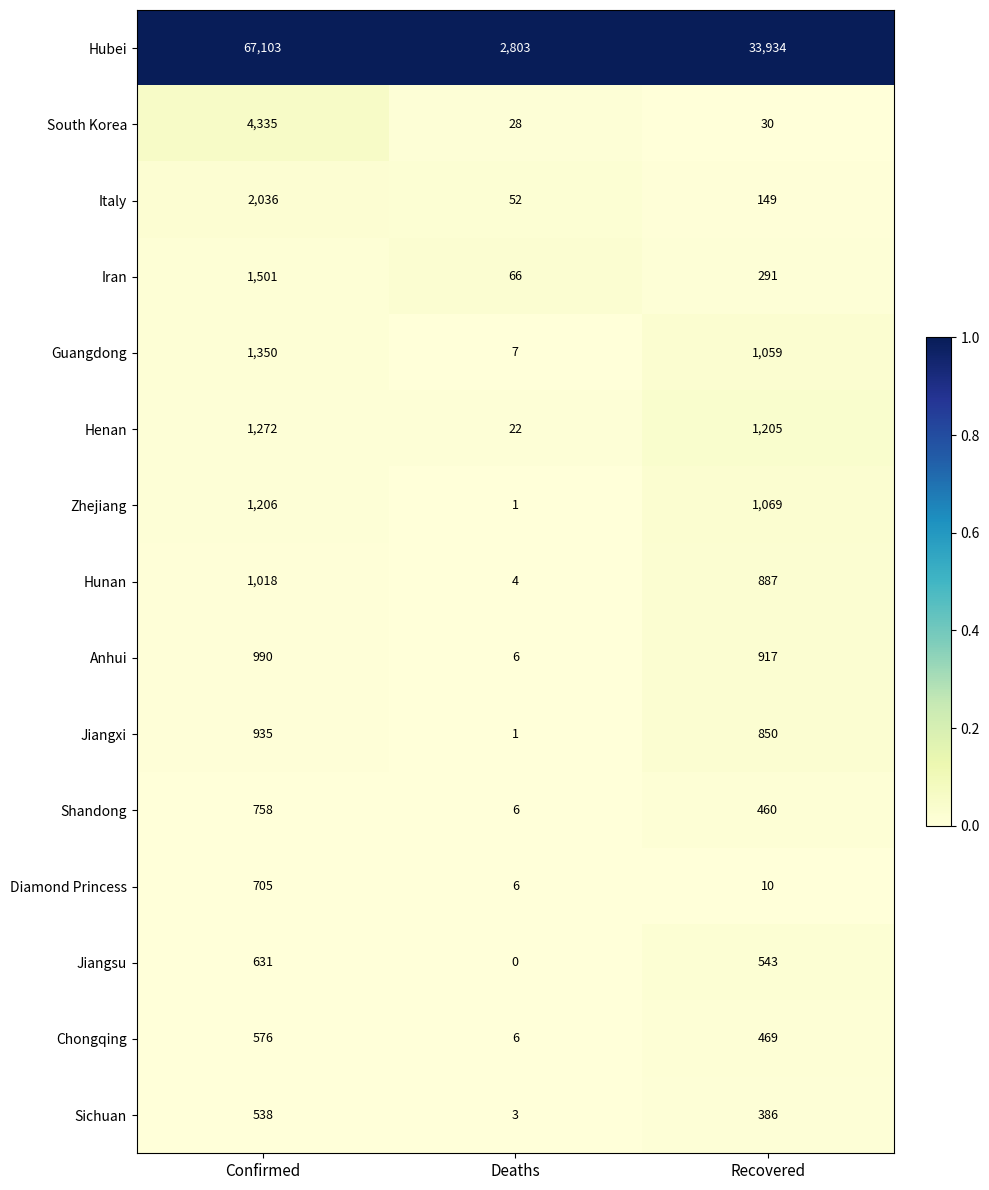

List the labels in order of Sichuan value, smallest first.

Deaths, Recovered, Confirmed